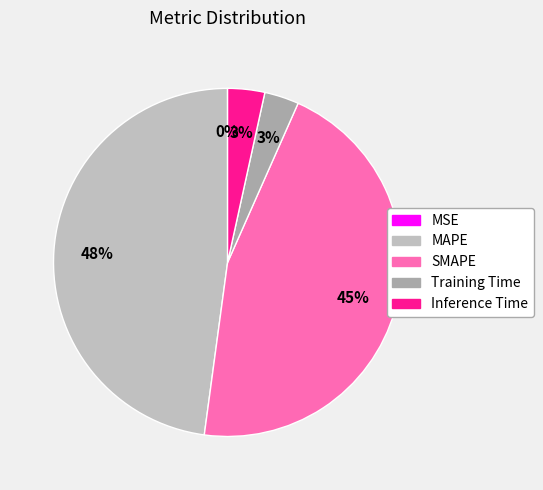

What is the change in value from MSE to SMAPE?

+9.8